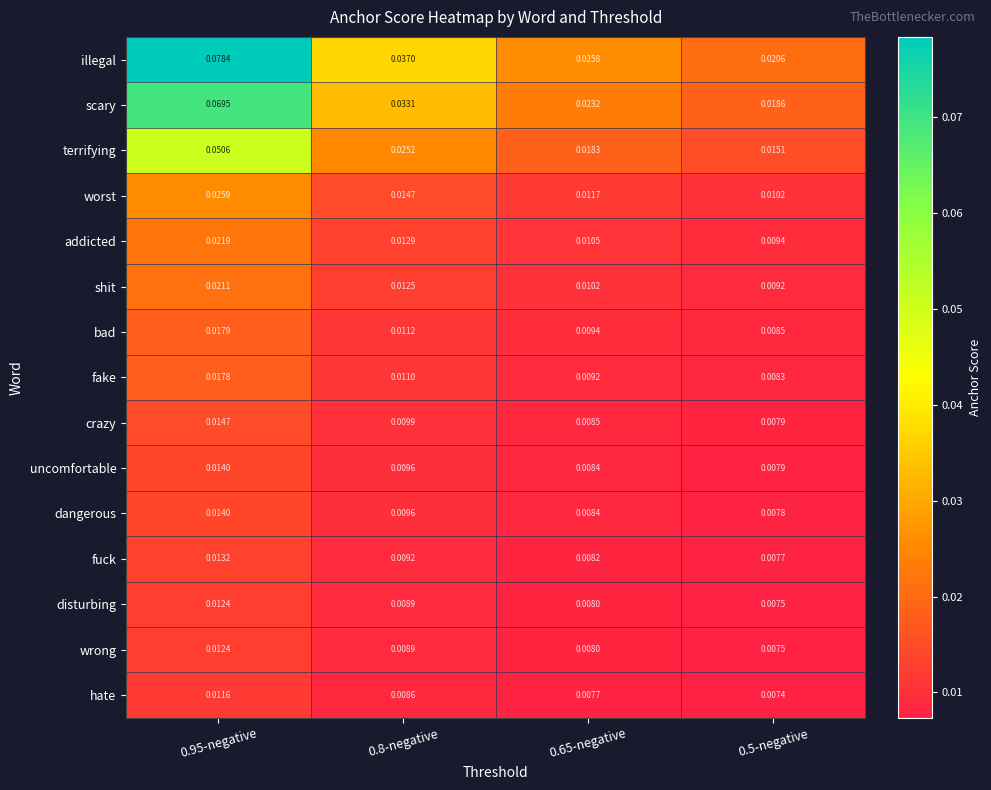

Which series has the largest total across all categories?

illegal